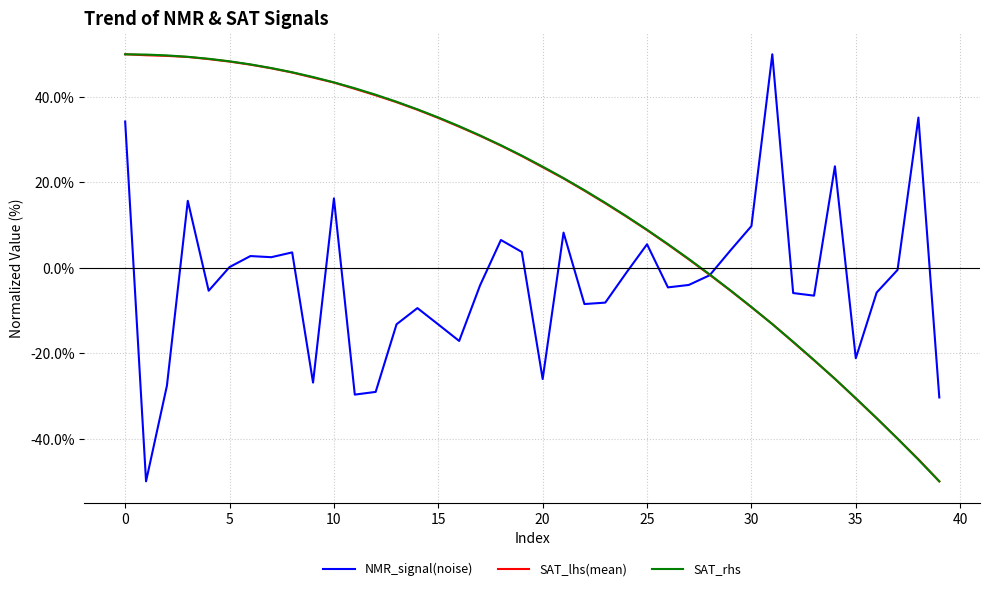

What is the greatest value displayed?

50.0